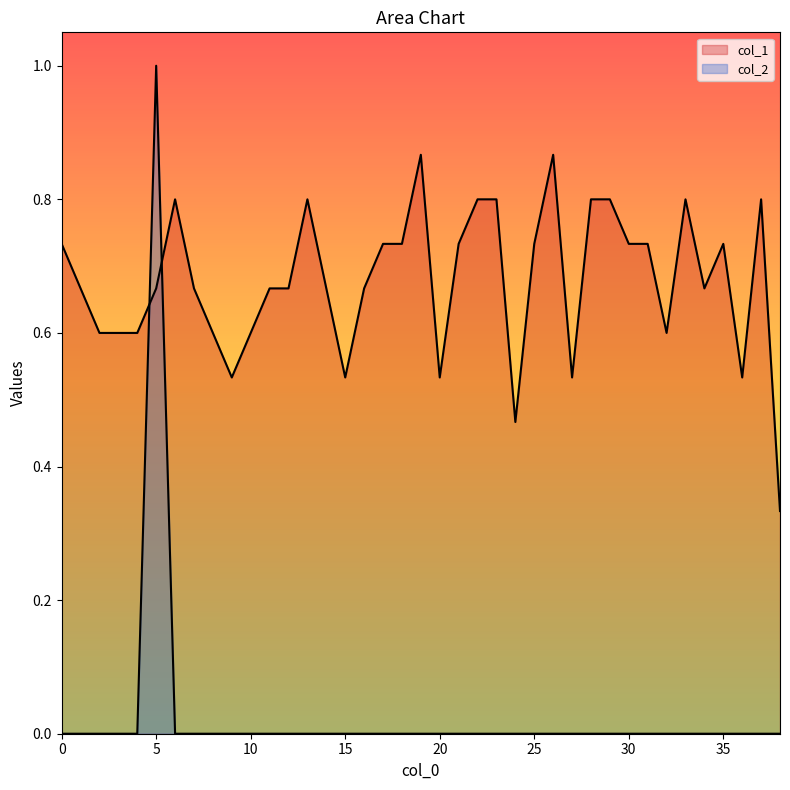

What is the difference between the second highest and minimum values in the col_1 series?

0.5